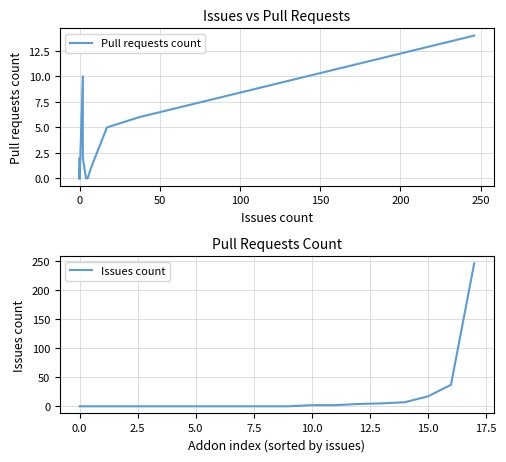

True or false: Issues count and Pull requests count cross at least once.

False